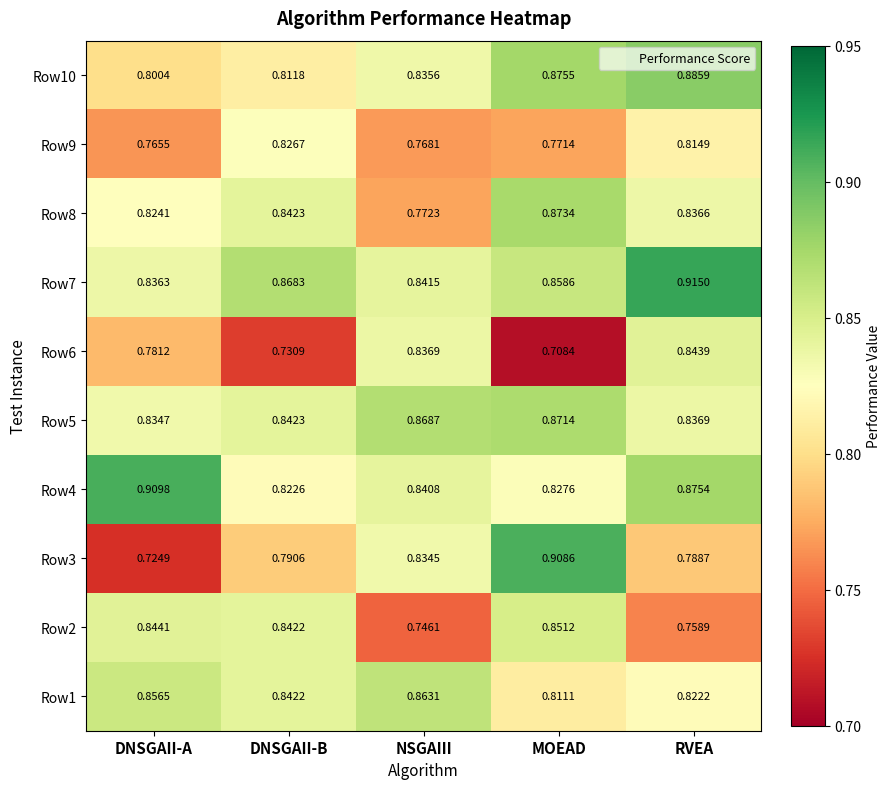

Is the value of Row1 at NSGAIII greater than the value of Row4 at MOEAD?

Yes